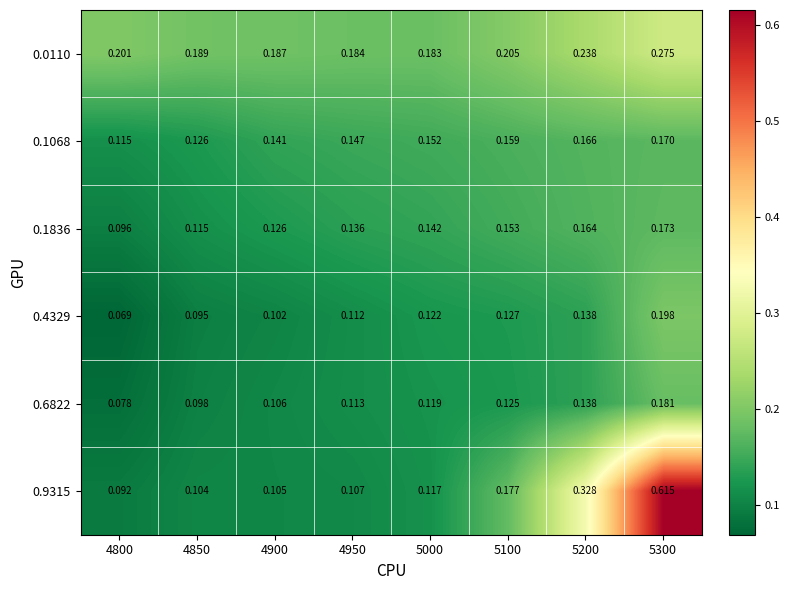

Is the value of 0.4329 at 4850 greater than the value of 0.6822 at 5100?

No